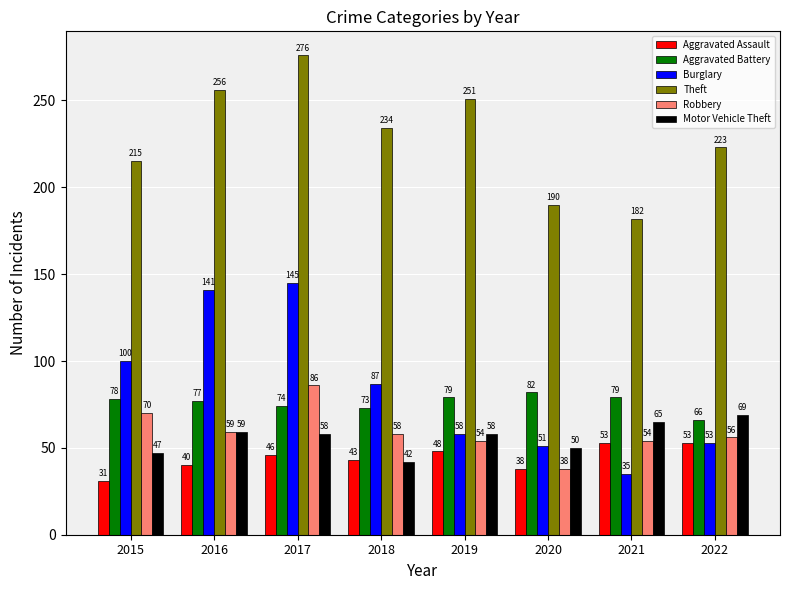

Is it true that Aggravated Battery equals 45 at 2016?

False